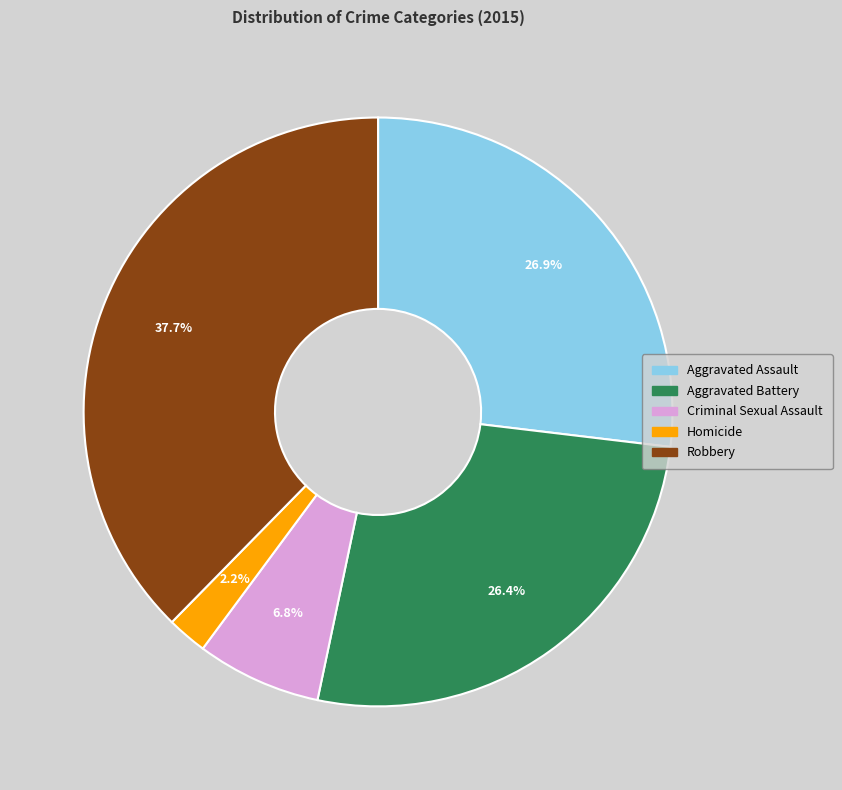

Approximately how many times larger is the value at Robbery compared to Criminal Sexual Assault?

5.5